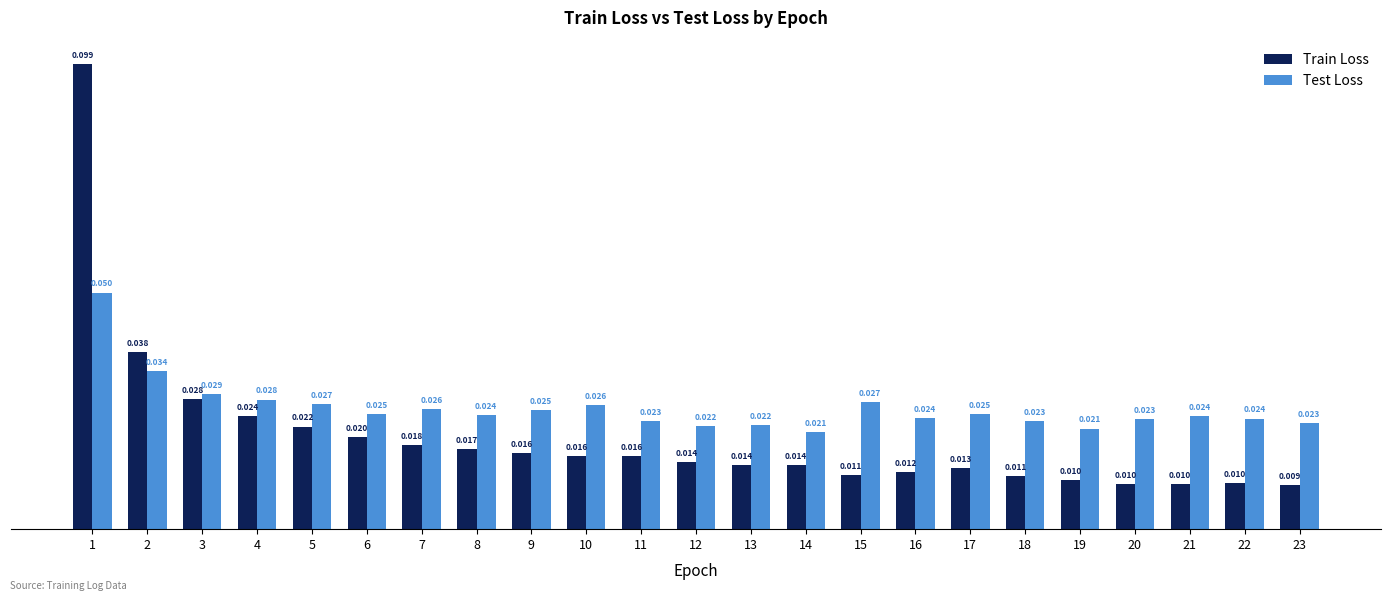

How many bars are there in each group?

2